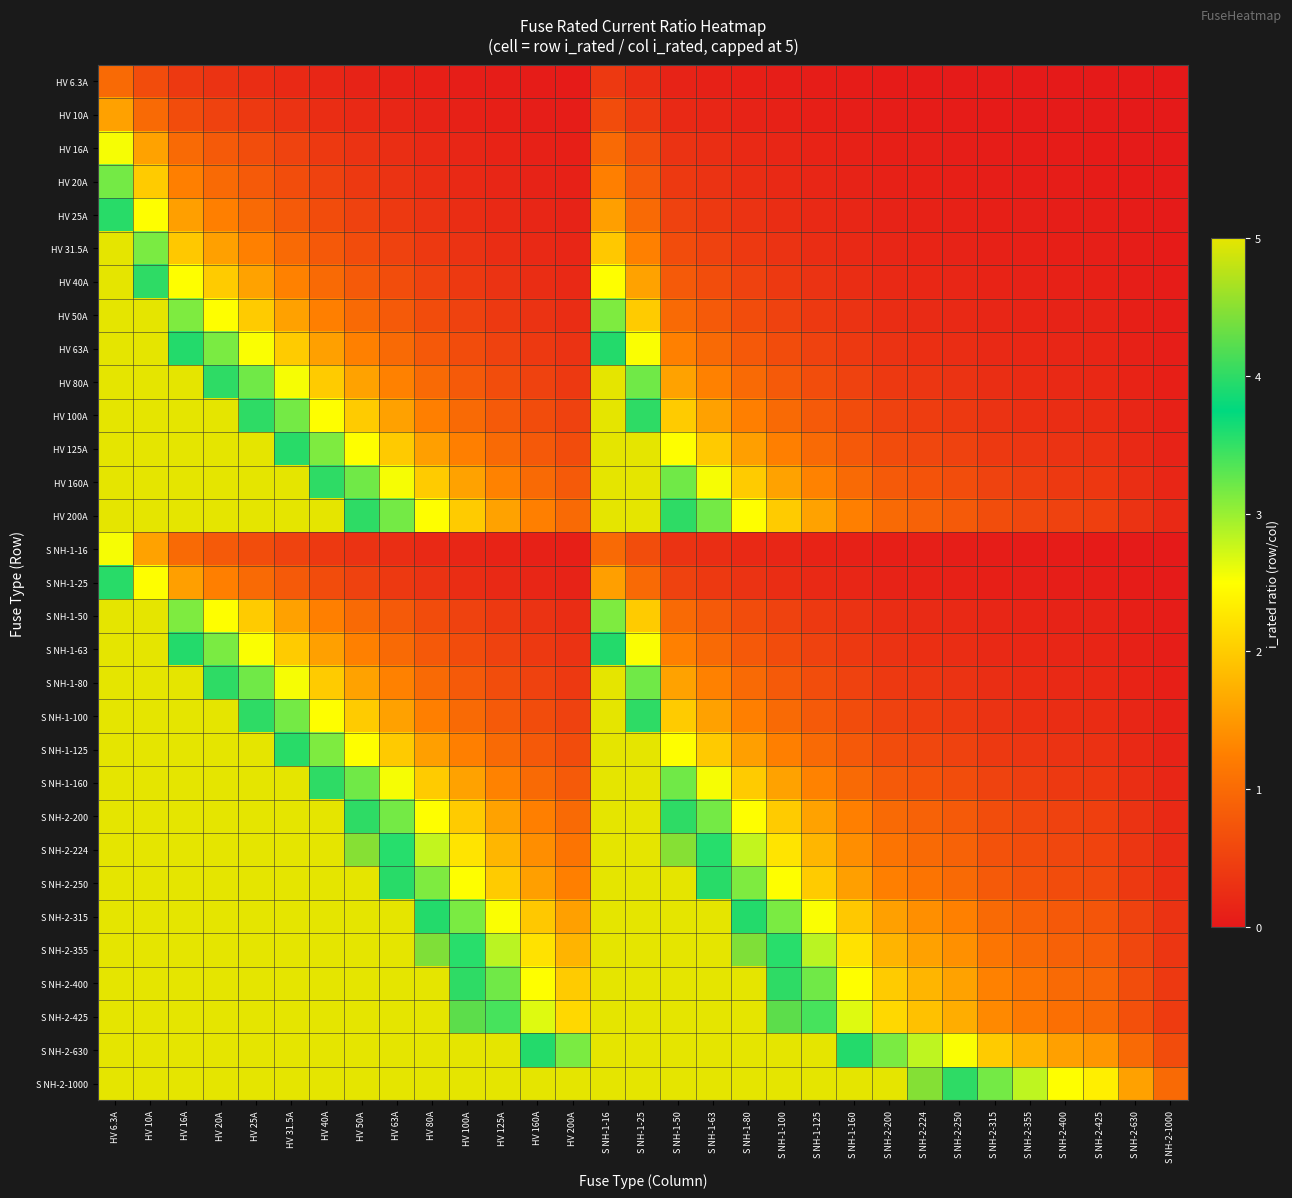

Reading right to left, list all the values displayed in this chart.

HV 6.3A: S NH-2-1000=0.0	S NH-2-630=0.0	S NH-2-425=0.0	S NH-2-400=0.0	S NH-2-355=0.0	S NH-2-315=0.0	S NH-2-250=0.0	S NH-2-224=0.0	S NH-2-200=0.0	S NH-1-160=0.0	S NH-1-125=0.1	S NH-1-100=0.1	S NH-1-80=0.1	S NH-1-63=0.1	S NH-1-50=0.1	S NH-1-25=0.3	S NH-1-16=0.4	HV 200A=0.0	HV 160A=0.0	HV 125A=0.1	HV 100A=0.1	HV 80A=0.1	HV 63A=0.1	HV 50A=0.1	HV 40A=0.2	HV 31.5A=0.2	HV 25A=0.3	HV 20A=0.3	HV 16A=0.4	HV 10A=0.6	HV 6.3A=1.0
HV 10A: S NH-2-1000=0.0	S NH-2-630=0.0	S NH-2-425=0.0	S NH-2-400=0.0	S NH-2-355=0.0	S NH-2-315=0.0	S NH-2-250=0.0	S NH-2-224=0.0	S NH-2-200=0.1	S NH-1-160=0.1	S NH-1-125=0.1	S NH-1-100=0.1	S NH-1-80=0.1	S NH-1-63=0.2	S NH-1-50=0.2	S NH-1-25=0.4	S NH-1-16=0.6	HV 200A=0.1	HV 160A=0.1	HV 125A=0.1	HV 100A=0.1	HV 80A=0.1	HV 63A=0.2	HV 50A=0.2	HV 40A=0.2	HV 31.5A=0.3	HV 25A=0.4	HV 20A=0.5	HV 16A=0.6	HV 10A=1.0	HV 6.3A=1.6
HV 16A: S NH-2-1000=0.0	S NH-2-630=0.0	S NH-2-425=0.0	S NH-2-400=0.0	S NH-2-355=0.0	S NH-2-315=0.1	S NH-2-250=0.1	S NH-2-224=0.1	S NH-2-200=0.1	S NH-1-160=0.1	S NH-1-125=0.1	S NH-1-100=0.2	S NH-1-80=0.2	S NH-1-63=0.3	S NH-1-50=0.3	S NH-1-25=0.6	S NH-1-16=1.0	HV 200A=0.1	HV 160A=0.1	HV 125A=0.1	HV 100A=0.2	HV 80A=0.2	HV 63A=0.3	HV 50A=0.3	HV 40A=0.4	HV 31.5A=0.5	HV 25A=0.6	HV 20A=0.8	HV 16A=1.0	HV 10A=1.6	HV 6.3A=2.5
HV 20A: S NH-2-1000=0.0	S NH-2-630=0.0	S NH-2-425=0.0	S NH-2-400=0.1	S NH-2-355=0.1	S NH-2-315=0.1	S NH-2-250=0.1	S NH-2-224=0.1	S NH-2-200=0.1	S NH-1-160=0.1	S NH-1-125=0.2	S NH-1-100=0.2	S NH-1-80=0.2	S NH-1-63=0.3	S NH-1-50=0.4	S NH-1-25=0.8	S NH-1-16=1.2	HV 200A=0.1	HV 160A=0.1	HV 125A=0.2	HV 100A=0.2	HV 80A=0.2	HV 63A=0.3	HV 50A=0.4	HV 40A=0.5	HV 31.5A=0.6	HV 25A=0.8	HV 20A=1.0	HV 16A=1.2	HV 10A=2.0	HV 6.3A=3.2
HV 25A: S NH-2-1000=0.0	S NH-2-630=0.0	S NH-2-425=0.1	S NH-2-400=0.1	S NH-2-355=0.1	S NH-2-315=0.1	S NH-2-250=0.1	S NH-2-224=0.1	S NH-2-200=0.1	S NH-1-160=0.2	S NH-1-125=0.2	S NH-1-100=0.2	S NH-1-80=0.3	S NH-1-63=0.4	S NH-1-50=0.5	S NH-1-25=1.0	S NH-1-16=1.6	HV 200A=0.1	HV 160A=0.2	HV 125A=0.2	HV 100A=0.2	HV 80A=0.3	HV 63A=0.4	HV 50A=0.5	HV 40A=0.6	HV 31.5A=0.8	HV 25A=1.0	HV 20A=1.2	HV 16A=1.6	HV 10A=2.5	HV 6.3A=4.0
HV 31.5A: S NH-2-1000=0.0	S NH-2-630=0.1	S NH-2-425=0.1	S NH-2-400=0.1	S NH-2-355=0.1	S NH-2-315=0.1	S NH-2-250=0.1	S NH-2-224=0.1	S NH-2-200=0.2	S NH-1-160=0.2	S NH-1-125=0.3	S NH-1-100=0.3	S NH-1-80=0.4	S NH-1-63=0.5	S NH-1-50=0.6	S NH-1-25=1.3	S NH-1-16=2.0	HV 200A=0.2	HV 160A=0.2	HV 125A=0.3	HV 100A=0.3	HV 80A=0.4	HV 63A=0.5	HV 50A=0.6	HV 40A=0.8	HV 31.5A=1.0	HV 25A=1.3	HV 20A=1.6	HV 16A=2.0	HV 10A=3.1	HV 6.3A=5.0
HV 40A: S NH-2-1000=0.0	S NH-2-630=0.1	S NH-2-425=0.1	S NH-2-400=0.1	S NH-2-355=0.1	S NH-2-315=0.1	S NH-2-250=0.2	S NH-2-224=0.2	S NH-2-200=0.2	S NH-1-160=0.2	S NH-1-125=0.3	S NH-1-100=0.4	S NH-1-80=0.5	S NH-1-63=0.6	S NH-1-50=0.8	S NH-1-25=1.6	S NH-1-16=2.5	HV 200A=0.2	HV 160A=0.2	HV 125A=0.3	HV 100A=0.4	HV 80A=0.5	HV 63A=0.6	HV 50A=0.8	HV 40A=1.0	HV 31.5A=1.3	HV 25A=1.6	HV 20A=2.0	HV 16A=2.5	HV 10A=4.0	HV 6.3A=5.0
HV 50A: S NH-2-1000=0.1	S NH-2-630=0.1	S NH-2-425=0.1	S NH-2-400=0.1	S NH-2-355=0.1	S NH-2-315=0.2	S NH-2-250=0.2	S NH-2-224=0.2	S NH-2-200=0.2	S NH-1-160=0.3	S NH-1-125=0.4	S NH-1-100=0.5	S NH-1-80=0.6	S NH-1-63=0.8	S NH-1-50=1.0	S NH-1-25=2.0	S NH-1-16=3.1	HV 200A=0.2	HV 160A=0.3	HV 125A=0.4	HV 100A=0.5	HV 80A=0.6	HV 63A=0.8	HV 50A=1.0	HV 40A=1.2	HV 31.5A=1.6	HV 25A=2.0	HV 20A=2.5	HV 16A=3.1	HV 10A=5.0	HV 6.3A=5.0
HV 63A: S NH-2-1000=0.1	S NH-2-630=0.1	S NH-2-425=0.1	S NH-2-400=0.2	S NH-2-355=0.2	S NH-2-315=0.2	S NH-2-250=0.3	S NH-2-224=0.3	S NH-2-200=0.3	S NH-1-160=0.4	S NH-1-125=0.5	S NH-1-100=0.6	S NH-1-80=0.8	S NH-1-63=1.0	S NH-1-50=1.3	S NH-1-25=2.5	S NH-1-16=3.9	HV 200A=0.3	HV 160A=0.4	HV 125A=0.5	HV 100A=0.6	HV 80A=0.8	HV 63A=1.0	HV 50A=1.3	HV 40A=1.6	HV 31.5A=2.0	HV 25A=2.5	HV 20A=3.1	HV 16A=3.9	HV 10A=5.0	HV 6.3A=5.0
HV 80A: S NH-2-1000=0.1	S NH-2-630=0.1	S NH-2-425=0.2	S NH-2-400=0.2	S NH-2-355=0.2	S NH-2-315=0.3	S NH-2-250=0.3	S NH-2-224=0.4	S NH-2-200=0.4	S NH-1-160=0.5	S NH-1-125=0.6	S NH-1-100=0.8	S NH-1-80=1.0	S NH-1-63=1.3	S NH-1-50=1.6	S NH-1-25=3.2	S NH-1-16=5.0	HV 200A=0.4	HV 160A=0.5	HV 125A=0.6	HV 100A=0.8	HV 80A=1.0	HV 63A=1.3	HV 50A=1.6	HV 40A=2.0	HV 31.5A=2.5	HV 25A=3.2	HV 20A=4.0	HV 16A=5.0	HV 10A=5.0	HV 6.3A=5.0
HV 100A: S NH-2-1000=0.1	S NH-2-630=0.2	S NH-2-425=0.2	S NH-2-400=0.2	S NH-2-355=0.3	S NH-2-315=0.3	S NH-2-250=0.4	S NH-2-224=0.4	S NH-2-200=0.5	S NH-1-160=0.6	S NH-1-125=0.8	S NH-1-100=1.0	S NH-1-80=1.2	S NH-1-63=1.6	S NH-1-50=2.0	S NH-1-25=4.0	S NH-1-16=5.0	HV 200A=0.5	HV 160A=0.6	HV 125A=0.8	HV 100A=1.0	HV 80A=1.2	HV 63A=1.6	HV 50A=2.0	HV 40A=2.5	HV 31.5A=3.2	HV 25A=4.0	HV 20A=5.0	HV 16A=5.0	HV 10A=5.0	HV 6.3A=5.0
HV 125A: S NH-2-1000=0.1	S NH-2-630=0.2	S NH-2-425=0.3	S NH-2-400=0.3	S NH-2-355=0.4	S NH-2-315=0.4	S NH-2-250=0.5	S NH-2-224=0.6	S NH-2-200=0.6	S NH-1-160=0.8	S NH-1-125=1.0	S NH-1-100=1.2	S NH-1-80=1.6	S NH-1-63=2.0	S NH-1-50=2.5	S NH-1-25=5.0	S NH-1-16=5.0	HV 200A=0.6	HV 160A=0.8	HV 125A=1.0	HV 100A=1.2	HV 80A=1.6	HV 63A=2.0	HV 50A=2.5	HV 40A=3.1	HV 31.5A=4.0	HV 25A=5.0	HV 20A=5.0	HV 16A=5.0	HV 10A=5.0	HV 6.3A=5.0
HV 160A: S NH-2-1000=0.2	S NH-2-630=0.3	S NH-2-425=0.4	S NH-2-400=0.4	S NH-2-355=0.5	S NH-2-315=0.5	S NH-2-250=0.6	S NH-2-224=0.7	S NH-2-200=0.8	S NH-1-160=1.0	S NH-1-125=1.3	S NH-1-100=1.6	S NH-1-80=2.0	S NH-1-63=2.5	S NH-1-50=3.2	S NH-1-25=5.0	S NH-1-16=5.0	HV 200A=0.8	HV 160A=1.0	HV 125A=1.3	HV 100A=1.6	HV 80A=2.0	HV 63A=2.5	HV 50A=3.2	HV 40A=4.0	HV 31.5A=5.0	HV 25A=5.0	HV 20A=5.0	HV 16A=5.0	HV 10A=5.0	HV 6.3A=5.0
HV 200A: S NH-2-1000=0.2	S NH-2-630=0.3	S NH-2-425=0.5	S NH-2-400=0.5	S NH-2-355=0.6	S NH-2-315=0.6	S NH-2-250=0.8	S NH-2-224=0.9	S NH-2-200=1.0	S NH-1-160=1.2	S NH-1-125=1.6	S NH-1-100=2.0	S NH-1-80=2.5	S NH-1-63=3.2	S NH-1-50=4.0	S NH-1-25=5.0	S NH-1-16=5.0	HV 200A=1.0	HV 160A=1.2	HV 125A=1.6	HV 100A=2.0	HV 80A=2.5	HV 63A=3.2	HV 50A=4.0	HV 40A=5.0	HV 31.5A=5.0	HV 25A=5.0	HV 20A=5.0	HV 16A=5.0	HV 10A=5.0	HV 6.3A=5.0
S NH-1-16: S NH-2-1000=0.0	S NH-2-630=0.0	S NH-2-425=0.0	S NH-2-400=0.0	S NH-2-355=0.0	S NH-2-315=0.1	S NH-2-250=0.1	S NH-2-224=0.1	S NH-2-200=0.1	S NH-1-160=0.1	S NH-1-125=0.1	S NH-1-100=0.2	S NH-1-80=0.2	S NH-1-63=0.3	S NH-1-50=0.3	S NH-1-25=0.6	S NH-1-16=1.0	HV 200A=0.1	HV 160A=0.1	HV 125A=0.1	HV 100A=0.2	HV 80A=0.2	HV 63A=0.3	HV 50A=0.3	HV 40A=0.4	HV 31.5A=0.5	HV 25A=0.6	HV 20A=0.8	HV 16A=1.0	HV 10A=1.6	HV 6.3A=2.5
S NH-1-25: S NH-2-1000=0.0	S NH-2-630=0.0	S NH-2-425=0.1	S NH-2-400=0.1	S NH-2-355=0.1	S NH-2-315=0.1	S NH-2-250=0.1	S NH-2-224=0.1	S NH-2-200=0.1	S NH-1-160=0.2	S NH-1-125=0.2	S NH-1-100=0.2	S NH-1-80=0.3	S NH-1-63=0.4	S NH-1-50=0.5	S NH-1-25=1.0	S NH-1-16=1.6	HV 200A=0.1	HV 160A=0.2	HV 125A=0.2	HV 100A=0.2	HV 80A=0.3	HV 63A=0.4	HV 50A=0.5	HV 40A=0.6	HV 31.5A=0.8	HV 25A=1.0	HV 20A=1.2	HV 16A=1.6	HV 10A=2.5	HV 6.3A=4.0
S NH-1-50: S NH-2-1000=0.1	S NH-2-630=0.1	S NH-2-425=0.1	S NH-2-400=0.1	S NH-2-355=0.1	S NH-2-315=0.2	S NH-2-250=0.2	S NH-2-224=0.2	S NH-2-200=0.2	S NH-1-160=0.3	S NH-1-125=0.4	S NH-1-100=0.5	S NH-1-80=0.6	S NH-1-63=0.8	S NH-1-50=1.0	S NH-1-25=2.0	S NH-1-16=3.1	HV 200A=0.2	HV 160A=0.3	HV 125A=0.4	HV 100A=0.5	HV 80A=0.6	HV 63A=0.8	HV 50A=1.0	HV 40A=1.2	HV 31.5A=1.6	HV 25A=2.0	HV 20A=2.5	HV 16A=3.1	HV 10A=5.0	HV 6.3A=5.0
S NH-1-63: S NH-2-1000=0.1	S NH-2-630=0.1	S NH-2-425=0.1	S NH-2-400=0.2	S NH-2-355=0.2	S NH-2-315=0.2	S NH-2-250=0.3	S NH-2-224=0.3	S NH-2-200=0.3	S NH-1-160=0.4	S NH-1-125=0.5	S NH-1-100=0.6	S NH-1-80=0.8	S NH-1-63=1.0	S NH-1-50=1.3	S NH-1-25=2.5	S NH-1-16=3.9	HV 200A=0.3	HV 160A=0.4	HV 125A=0.5	HV 100A=0.6	HV 80A=0.8	HV 63A=1.0	HV 50A=1.3	HV 40A=1.6	HV 31.5A=2.0	HV 25A=2.5	HV 20A=3.1	HV 16A=3.9	HV 10A=5.0	HV 6.3A=5.0
S NH-1-80: S NH-2-1000=0.1	S NH-2-630=0.1	S NH-2-425=0.2	S NH-2-400=0.2	S NH-2-355=0.2	S NH-2-315=0.3	S NH-2-250=0.3	S NH-2-224=0.4	S NH-2-200=0.4	S NH-1-160=0.5	S NH-1-125=0.6	S NH-1-100=0.8	S NH-1-80=1.0	S NH-1-63=1.3	S NH-1-50=1.6	S NH-1-25=3.2	S NH-1-16=5.0	HV 200A=0.4	HV 160A=0.5	HV 125A=0.6	HV 100A=0.8	HV 80A=1.0	HV 63A=1.3	HV 50A=1.6	HV 40A=2.0	HV 31.5A=2.5	HV 25A=3.2	HV 20A=4.0	HV 16A=5.0	HV 10A=5.0	HV 6.3A=5.0
S NH-1-100: S NH-2-1000=0.1	S NH-2-630=0.2	S NH-2-425=0.2	S NH-2-400=0.2	S NH-2-355=0.3	S NH-2-315=0.3	S NH-2-250=0.4	S NH-2-224=0.4	S NH-2-200=0.5	S NH-1-160=0.6	S NH-1-125=0.8	S NH-1-100=1.0	S NH-1-80=1.2	S NH-1-63=1.6	S NH-1-50=2.0	S NH-1-25=4.0	S NH-1-16=5.0	HV 200A=0.5	HV 160A=0.6	HV 125A=0.8	HV 100A=1.0	HV 80A=1.2	HV 63A=1.6	HV 50A=2.0	HV 40A=2.5	HV 31.5A=3.2	HV 25A=4.0	HV 20A=5.0	HV 16A=5.0	HV 10A=5.0	HV 6.3A=5.0
S NH-1-125: S NH-2-1000=0.1	S NH-2-630=0.2	S NH-2-425=0.3	S NH-2-400=0.3	S NH-2-355=0.4	S NH-2-315=0.4	S NH-2-250=0.5	S NH-2-224=0.6	S NH-2-200=0.6	S NH-1-160=0.8	S NH-1-125=1.0	S NH-1-100=1.2	S NH-1-80=1.6	S NH-1-63=2.0	S NH-1-50=2.5	S NH-1-25=5.0	S NH-1-16=5.0	HV 200A=0.6	HV 160A=0.8	HV 125A=1.0	HV 100A=1.2	HV 80A=1.6	HV 63A=2.0	HV 50A=2.5	HV 40A=3.1	HV 31.5A=4.0	HV 25A=5.0	HV 20A=5.0	HV 16A=5.0	HV 10A=5.0	HV 6.3A=5.0
S NH-1-160: S NH-2-1000=0.2	S NH-2-630=0.3	S NH-2-425=0.4	S NH-2-400=0.4	S NH-2-355=0.5	S NH-2-315=0.5	S NH-2-250=0.6	S NH-2-224=0.7	S NH-2-200=0.8	S NH-1-160=1.0	S NH-1-125=1.3	S NH-1-100=1.6	S NH-1-80=2.0	S NH-1-63=2.5	S NH-1-50=3.2	S NH-1-25=5.0	S NH-1-16=5.0	HV 200A=0.8	HV 160A=1.0	HV 125A=1.3	HV 100A=1.6	HV 80A=2.0	HV 63A=2.5	HV 50A=3.2	HV 40A=4.0	HV 31.5A=5.0	HV 25A=5.0	HV 20A=5.0	HV 16A=5.0	HV 10A=5.0	HV 6.3A=5.0
S NH-2-200: S NH-2-1000=0.2	S NH-2-630=0.3	S NH-2-425=0.5	S NH-2-400=0.5	S NH-2-355=0.6	S NH-2-315=0.6	S NH-2-250=0.8	S NH-2-224=0.9	S NH-2-200=1.0	S NH-1-160=1.2	S NH-1-125=1.6	S NH-1-100=2.0	S NH-1-80=2.5	S NH-1-63=3.2	S NH-1-50=4.0	S NH-1-25=5.0	S NH-1-16=5.0	HV 200A=1.0	HV 160A=1.2	HV 125A=1.6	HV 100A=2.0	HV 80A=2.5	HV 63A=3.2	HV 50A=4.0	HV 40A=5.0	HV 31.5A=5.0	HV 25A=5.0	HV 20A=5.0	HV 16A=5.0	HV 10A=5.0	HV 6.3A=5.0
S NH-2-224: S NH-2-1000=0.2	S NH-2-630=0.4	S NH-2-425=0.5	S NH-2-400=0.6	S NH-2-355=0.6	S NH-2-315=0.7	S NH-2-250=0.9	S NH-2-224=1.0	S NH-2-200=1.1	S NH-1-160=1.4	S NH-1-125=1.8	S NH-1-100=2.2	S NH-1-80=2.8	S NH-1-63=3.6	S NH-1-50=4.5	S NH-1-25=5.0	S NH-1-16=5.0	HV 200A=1.1	HV 160A=1.4	HV 125A=1.8	HV 100A=2.2	HV 80A=2.8	HV 63A=3.6	HV 50A=4.5	HV 40A=5.0	HV 31.5A=5.0	HV 25A=5.0	HV 20A=5.0	HV 16A=5.0	HV 10A=5.0	HV 6.3A=5.0
S NH-2-250: S NH-2-1000=0.2	S NH-2-630=0.4	S NH-2-425=0.6	S NH-2-400=0.6	S NH-2-355=0.7	S NH-2-315=0.8	S NH-2-250=1.0	S NH-2-224=1.1	S NH-2-200=1.2	S NH-1-160=1.6	S NH-1-125=2.0	S NH-1-100=2.5	S NH-1-80=3.1	S NH-1-63=4.0	S NH-1-50=5.0	S NH-1-25=5.0	S NH-1-16=5.0	HV 200A=1.2	HV 160A=1.6	HV 125A=2.0	HV 100A=2.5	HV 80A=3.1	HV 63A=4.0	HV 50A=5.0	HV 40A=5.0	HV 31.5A=5.0	HV 25A=5.0	HV 20A=5.0	HV 16A=5.0	HV 10A=5.0	HV 6.3A=5.0
S NH-2-315: S NH-2-1000=0.3	S NH-2-630=0.5	S NH-2-425=0.7	S NH-2-400=0.8	S NH-2-355=0.9	S NH-2-315=1.0	S NH-2-250=1.3	S NH-2-224=1.4	S NH-2-200=1.6	S NH-1-160=2.0	S NH-1-125=2.5	S NH-1-100=3.1	S NH-1-80=3.9	S NH-1-63=5.0	S NH-1-50=5.0	S NH-1-25=5.0	S NH-1-16=5.0	HV 200A=1.6	HV 160A=2.0	HV 125A=2.5	HV 100A=3.1	HV 80A=3.9	HV 63A=5.0	HV 50A=5.0	HV 40A=5.0	HV 31.5A=5.0	HV 25A=5.0	HV 20A=5.0	HV 16A=5.0	HV 10A=5.0	HV 6.3A=5.0
S NH-2-355: S NH-2-1000=0.4	S NH-2-630=0.6	S NH-2-425=0.8	S NH-2-400=0.9	S NH-2-355=1.0	S NH-2-315=1.1	S NH-2-250=1.4	S NH-2-224=1.6	S NH-2-200=1.8	S NH-1-160=2.2	S NH-1-125=2.8	S NH-1-100=3.5	S NH-1-80=4.4	S NH-1-63=5.0	S NH-1-50=5.0	S NH-1-25=5.0	S NH-1-16=5.0	HV 200A=1.8	HV 160A=2.2	HV 125A=2.8	HV 100A=3.5	HV 80A=4.4	HV 63A=5.0	HV 50A=5.0	HV 40A=5.0	HV 31.5A=5.0	HV 25A=5.0	HV 20A=5.0	HV 16A=5.0	HV 10A=5.0	HV 6.3A=5.0
S NH-2-400: S NH-2-1000=0.4	S NH-2-630=0.6	S NH-2-425=0.9	S NH-2-400=1.0	S NH-2-355=1.1	S NH-2-315=1.3	S NH-2-250=1.6	S NH-2-224=1.8	S NH-2-200=2.0	S NH-1-160=2.5	S NH-1-125=3.2	S NH-1-100=4.0	S NH-1-80=5.0	S NH-1-63=5.0	S NH-1-50=5.0	S NH-1-25=5.0	S NH-1-16=5.0	HV 200A=2.0	HV 160A=2.5	HV 125A=3.2	HV 100A=4.0	HV 80A=5.0	HV 63A=5.0	HV 50A=5.0	HV 40A=5.0	HV 31.5A=5.0	HV 25A=5.0	HV 20A=5.0	HV 16A=5.0	HV 10A=5.0	HV 6.3A=5.0
S NH-2-425: S NH-2-1000=0.4	S NH-2-630=0.7	S NH-2-425=1.0	S NH-2-400=1.1	S NH-2-355=1.2	S NH-2-315=1.3	S NH-2-250=1.7	S NH-2-224=1.9	S NH-2-200=2.1	S NH-1-160=2.7	S NH-1-125=3.4	S NH-1-100=4.2	S NH-1-80=5.0	S NH-1-63=5.0	S NH-1-50=5.0	S NH-1-25=5.0	S NH-1-16=5.0	HV 200A=2.1	HV 160A=2.7	HV 125A=3.4	HV 100A=4.2	HV 80A=5.0	HV 63A=5.0	HV 50A=5.0	HV 40A=5.0	HV 31.5A=5.0	HV 25A=5.0	HV 20A=5.0	HV 16A=5.0	HV 10A=5.0	HV 6.3A=5.0
S NH-2-630: S NH-2-1000=0.6	S NH-2-630=1.0	S NH-2-425=1.5	S NH-2-400=1.6	S NH-2-355=1.8	S NH-2-315=2.0	S NH-2-250=2.5	S NH-2-224=2.8	S NH-2-200=3.1	S NH-1-160=3.9	S NH-1-125=5.0	S NH-1-100=5.0	S NH-1-80=5.0	S NH-1-63=5.0	S NH-1-50=5.0	S NH-1-25=5.0	S NH-1-16=5.0	HV 200A=3.1	HV 160A=3.9	HV 125A=5.0	HV 100A=5.0	HV 80A=5.0	HV 63A=5.0	HV 50A=5.0	HV 40A=5.0	HV 31.5A=5.0	HV 25A=5.0	HV 20A=5.0	HV 16A=5.0	HV 10A=5.0	HV 6.3A=5.0
S NH-2-1000: S NH-2-1000=1.0	S NH-2-630=1.6	S NH-2-425=2.4	S NH-2-400=2.5	S NH-2-355=2.8	S NH-2-315=3.2	S NH-2-250=4.0	S NH-2-224=4.5	S NH-2-200=5.0	S NH-1-160=5.0	S NH-1-125=5.0	S NH-1-100=5.0	S NH-1-80=5.0	S NH-1-63=5.0	S NH-1-50=5.0	S NH-1-25=5.0	S NH-1-16=5.0	HV 200A=5.0	HV 160A=5.0	HV 125A=5.0	HV 100A=5.0	HV 80A=5.0	HV 63A=5.0	HV 50A=5.0	HV 40A=5.0	HV 31.5A=5.0	HV 25A=5.0	HV 20A=5.0	HV 16A=5.0	HV 10A=5.0	HV 6.3A=5.0